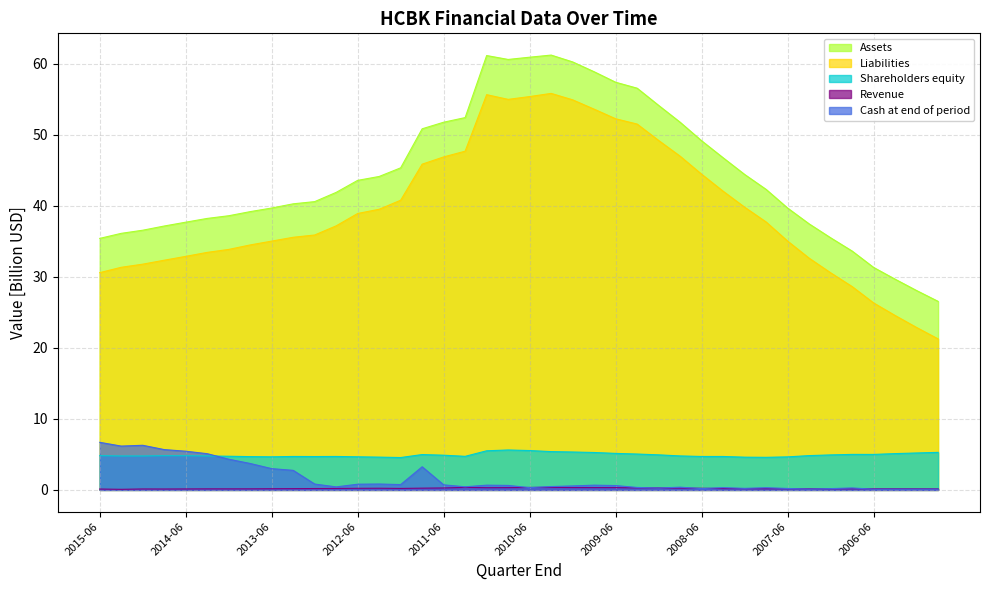

Reading right to left, list all the values displayed in this chart.

Assets: 2005-09=26.6	2005-12=28.1	2006-03=29.7	2006-06=31.3	2006-09=33.6	2006-12=35.5	2007-03=37.5	2007-06=39.7	2007-09=42.3	2007-12=44.4	2008-03=46.8	2008-06=49.2	2008-09=51.8	2008-12=54.1	2009-03=56.6	2009-06=57.4	2009-09=58.9	2009-12=60.3	2010-03=61.2	2010-06=60.9	2010-09=60.6	2010-12=61.2	2011-03=52.4	2011-06=51.8	2011-09=50.9	2011-12=45.4	2012-03=44.1	2012-06=43.6	2012-09=41.9	2012-12=40.6	2013-03=40.3	2013-06=39.7	2013-09=39.2	2013-12=38.6	2014-03=38.2	2014-06=37.7	2014-09=37.2	2014-12=36.6	2015-03=36.1	2015-06=35.4
Liabilities: 2005-09=21.3	2005-12=22.9	2006-03=24.6	2006-06=26.3	2006-09=28.6	2006-12=30.6	2007-03=32.6	2007-06=35.0	2007-09=37.7	2007-12=39.8	2008-03=42.1	2008-06=44.5	2008-09=47.0	2008-12=49.2	2009-03=51.5	2009-06=52.3	2009-09=53.6	2009-12=54.9	2010-03=55.8	2010-06=55.4	2010-09=55.0	2010-12=55.7	2011-03=47.7	2011-06=46.9	2011-09=45.9	2011-12=40.8	2012-03=39.5	2012-06=38.9	2012-09=37.2	2012-12=35.9	2013-03=35.6	2013-06=35.0	2013-09=34.5	2013-12=33.9	2014-03=33.4	2014-06=32.9	2014-09=32.3	2014-12=31.8	2015-03=31.3	2015-06=30.6
Shareholders equity: 2005-09=5.3	2005-12=5.2	2006-03=5.1	2006-06=5.0	2006-09=5.0	2006-12=4.9	2007-03=4.8	2007-06=4.7	2007-09=4.6	2007-12=4.6	2008-03=4.7	2008-06=4.7	2008-09=4.8	2008-12=4.9	2009-03=5.1	2009-06=5.1	2009-09=5.3	2009-12=5.3	2010-03=5.4	2010-06=5.5	2010-09=5.6	2010-12=5.5	2011-03=4.7	2011-06=4.9	2011-09=5.0	2011-12=4.6	2012-03=4.6	2012-06=4.7	2012-09=4.7	2012-12=4.7	2013-03=4.7	2013-06=4.7	2013-09=4.7	2013-12=4.7	2014-03=4.8	2014-06=4.8	2014-09=4.8	2014-12=4.8	2015-03=4.8	2015-06=4.8
Revenue: 2005-09=0.2	2005-12=0.2	2006-03=0.2	2006-06=0.2	2006-09=0.2	2006-12=0.2	2007-03=0.2	2007-06=0.2	2007-09=0.2	2007-12=0.2	2008-03=0.2	2008-06=0.2	2008-09=0.3	2008-12=0.3	2009-03=0.3	2009-06=0.3	2009-09=0.3	2009-12=0.3	2010-03=0.4	2010-06=0.4	2010-09=0.3	2010-12=0.3	2011-03=0.4	2011-06=0.3	2011-09=0.2	2011-12=0.2	2012-03=0.2	2012-06=0.2	2012-09=0.2	2012-12=0.2	2013-03=0.2	2013-06=0.2	2013-09=0.2	2013-12=0.1	2014-03=0.2	2014-06=0.1	2014-09=0.1	2014-12=0.1	2015-03=0.1	2015-06=0.1
Cash at end of period: 2005-09=0.1	2005-12=0.1	2006-03=0.1	2006-06=0.1	2006-09=0.3	2006-12=0.2	2007-03=0.1	2007-06=0.2	2007-09=0.3	2007-12=0.2	2008-03=0.3	2008-06=0.2	2008-09=0.4	2008-12=0.3	2009-03=0.3	2009-06=0.6	2009-09=0.7	2009-12=0.6	2010-03=0.5	2010-06=0.3	2010-09=0.6	2010-12=0.7	2011-03=0.4	2011-06=0.7	2011-09=3.3	2011-12=0.8	2012-03=0.8	2012-06=0.8	2012-09=0.4	2012-12=0.8	2013-03=2.8	2013-06=3.0	2013-09=3.7	2013-12=4.3	2014-03=5.1	2014-06=5.5	2014-09=5.7	2014-12=6.3	2015-03=6.2	2015-06=6.7